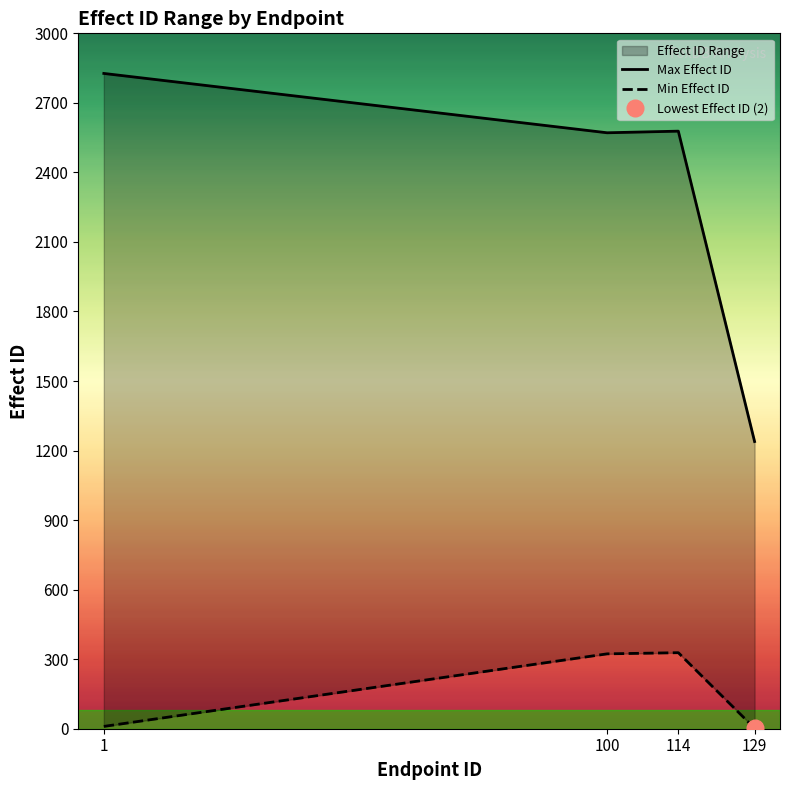

What is the average value of the Min Effect ID series?

166